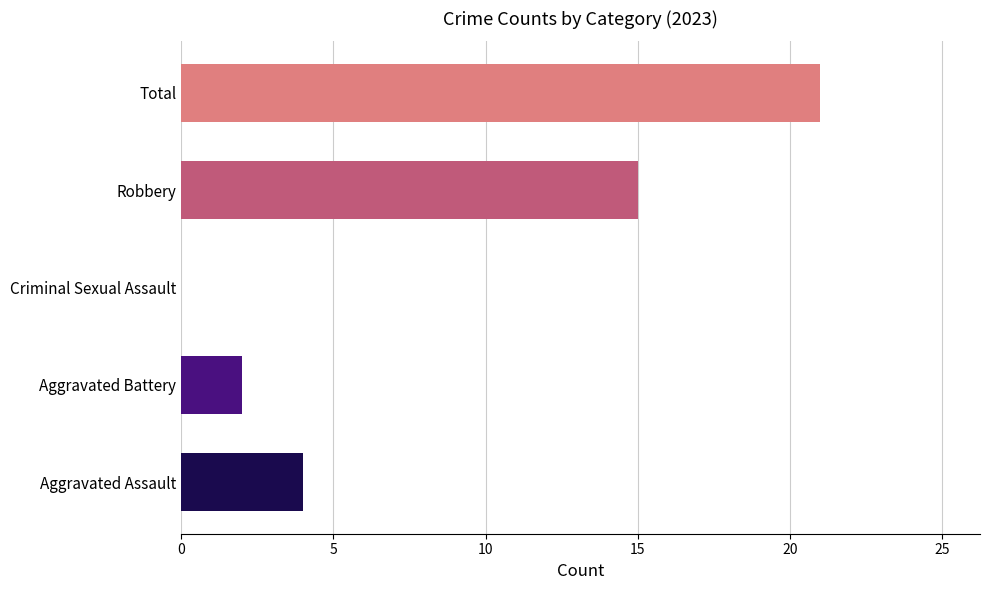

What is the sum of the values at Robbery and Total?

36